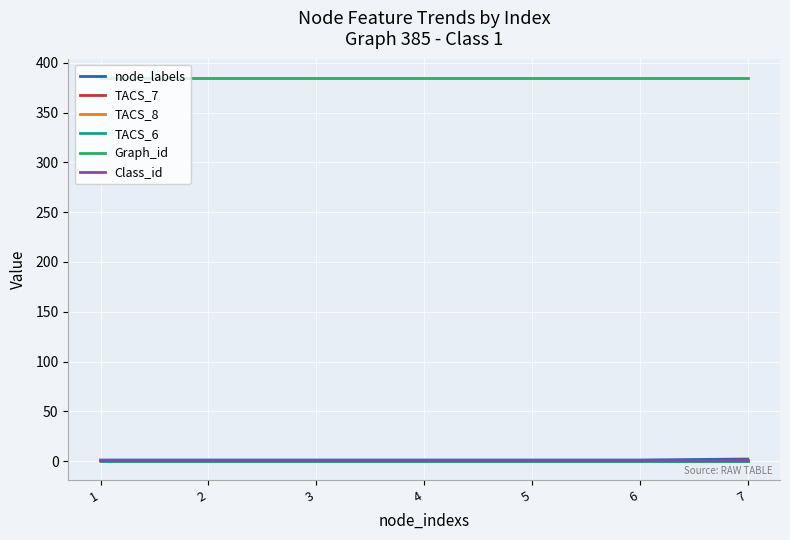

Reading left to right, extract all data points from this chart.

node_labels: 1=1	2=1	3=1	4=1	5=1	6=1	7=2
TACS_7: 1=0	2=0	3=0	4=0	5=0	6=0	7=1
TACS_8: 1=0	2=0	3=0	4=0	5=0	6=0	7=0
TACS_6: 1=0	2=0	3=0	4=0	5=0	6=0	7=0
Graph_id: 1=385	2=385	3=385	4=385	5=385	6=385	7=385
Class_id: 1=1	2=1	3=1	4=1	5=1	6=1	7=1